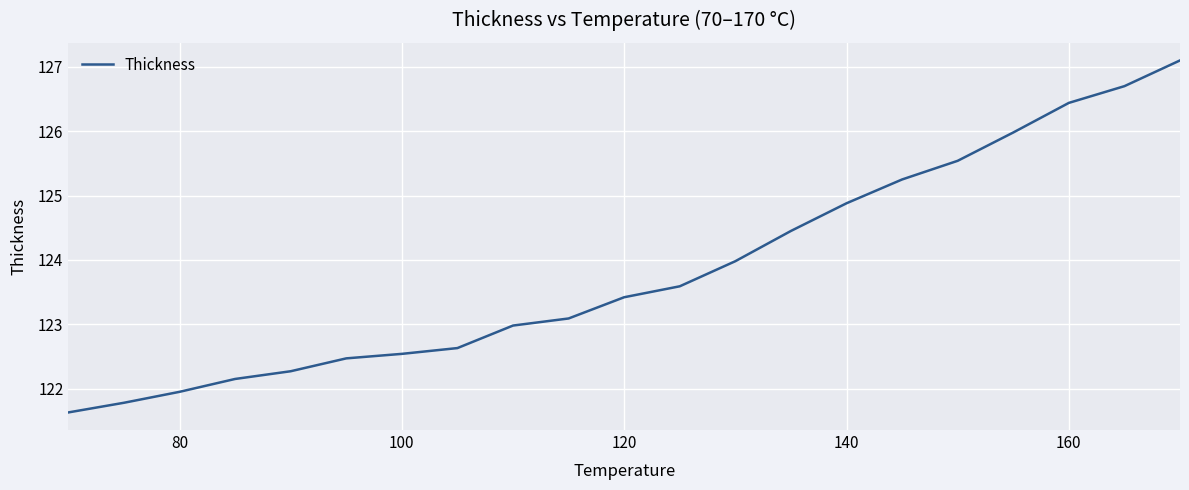

What is the smallest value displayed?

121.6